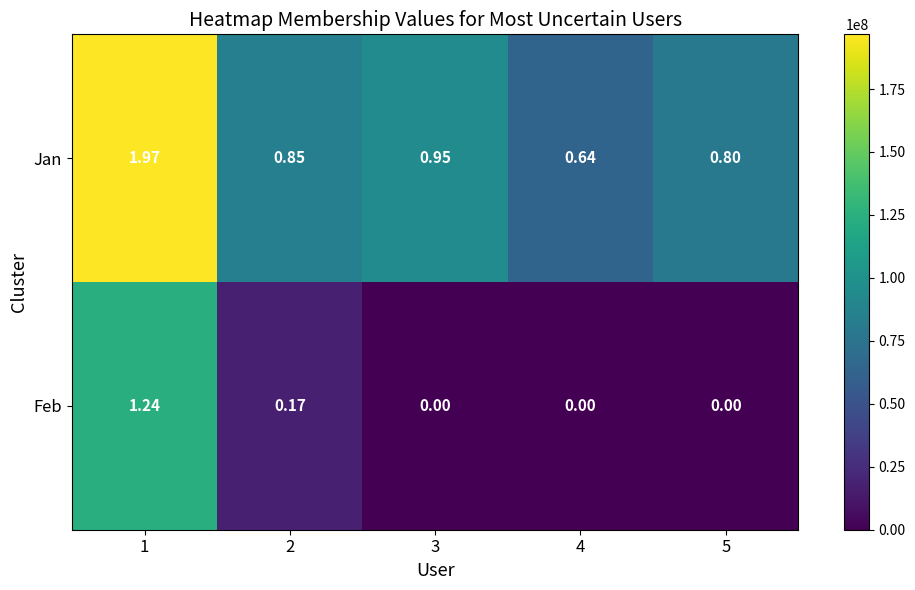

Which series has the widest spread of values?

Jan